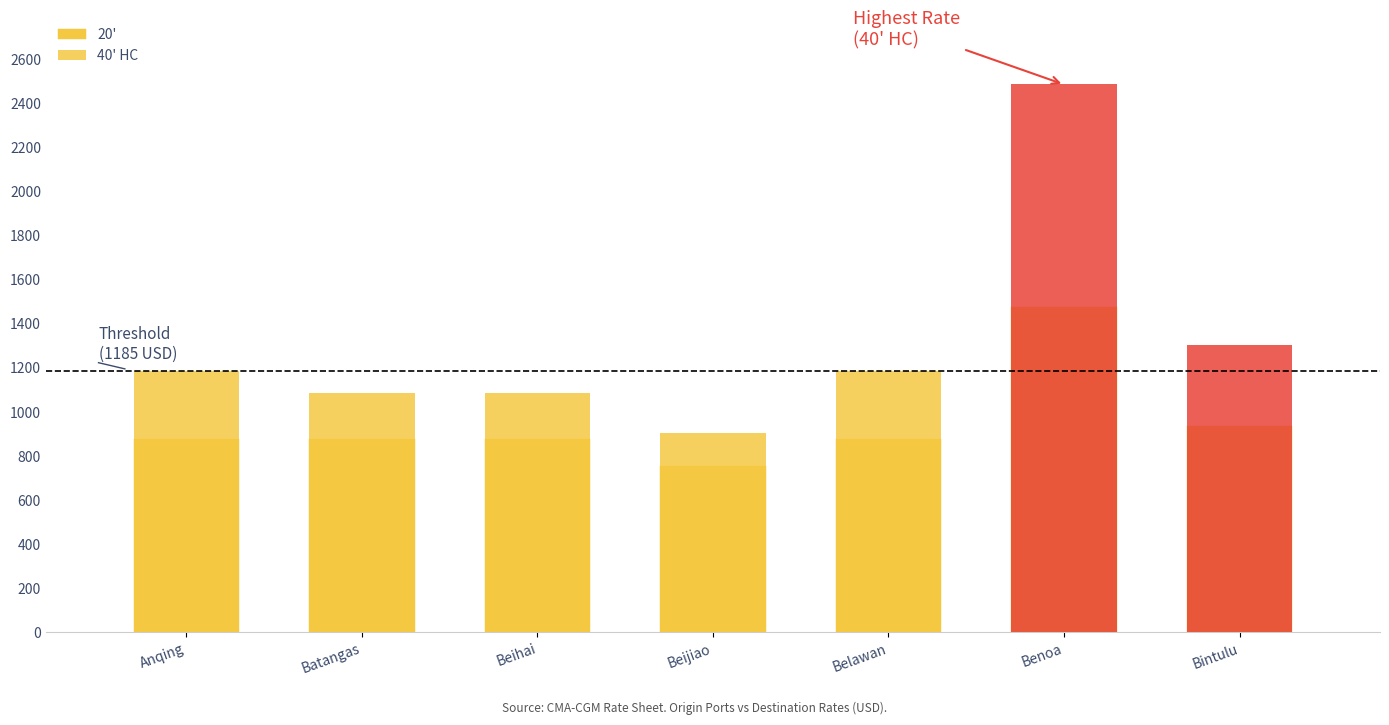

What is the greatest value displayed?

2485